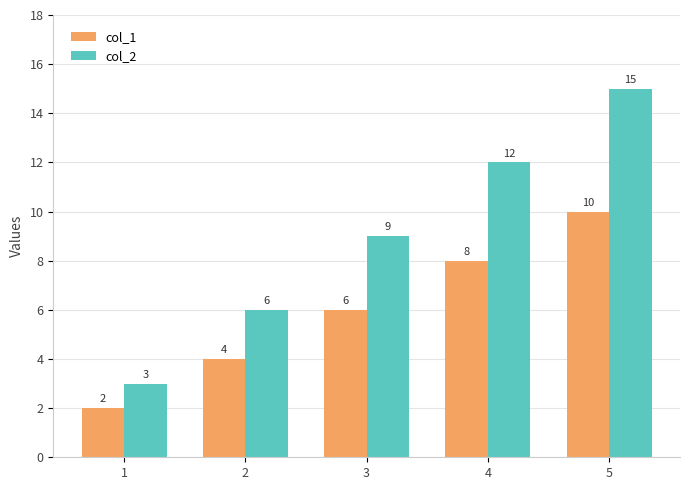

The value of col_1 at 3 is 9. True or false?

False